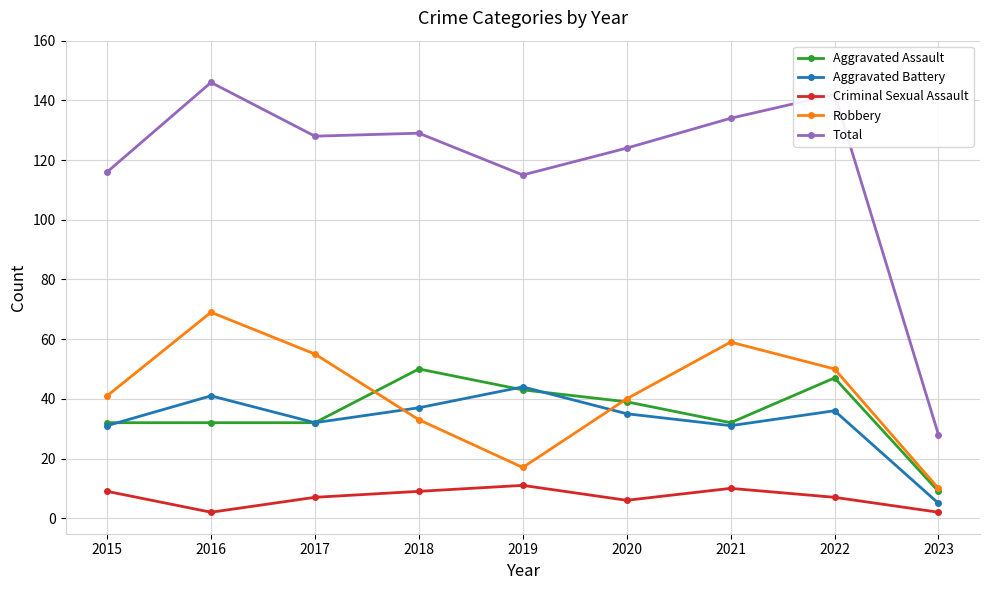

True or false: Total has a value of 17 at 2023.

False